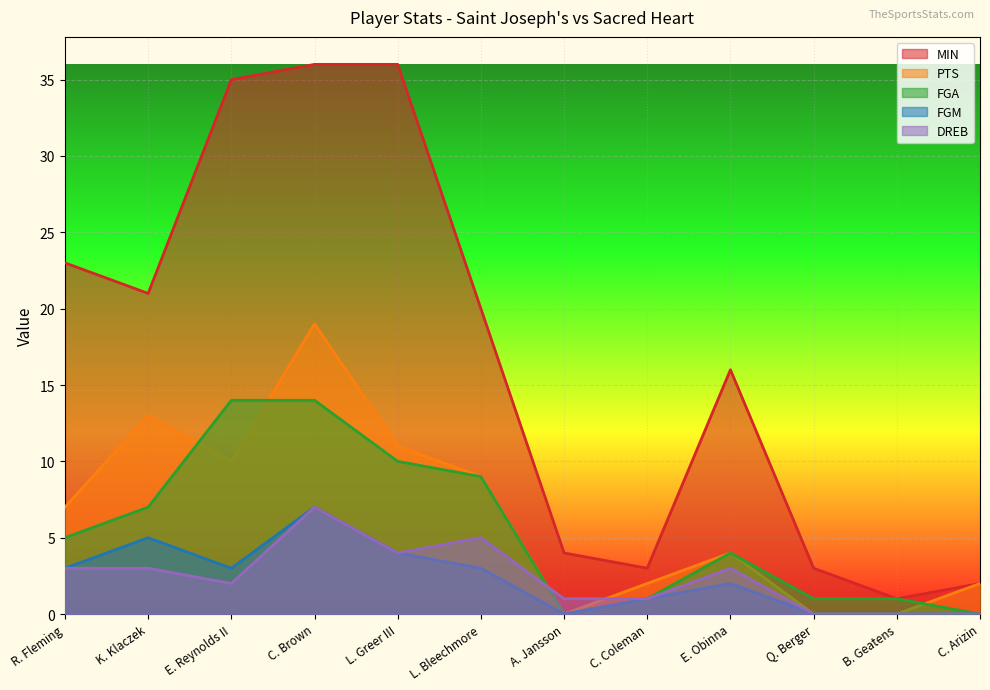

True or false: FGA has more than 0 interior local peaks.

True